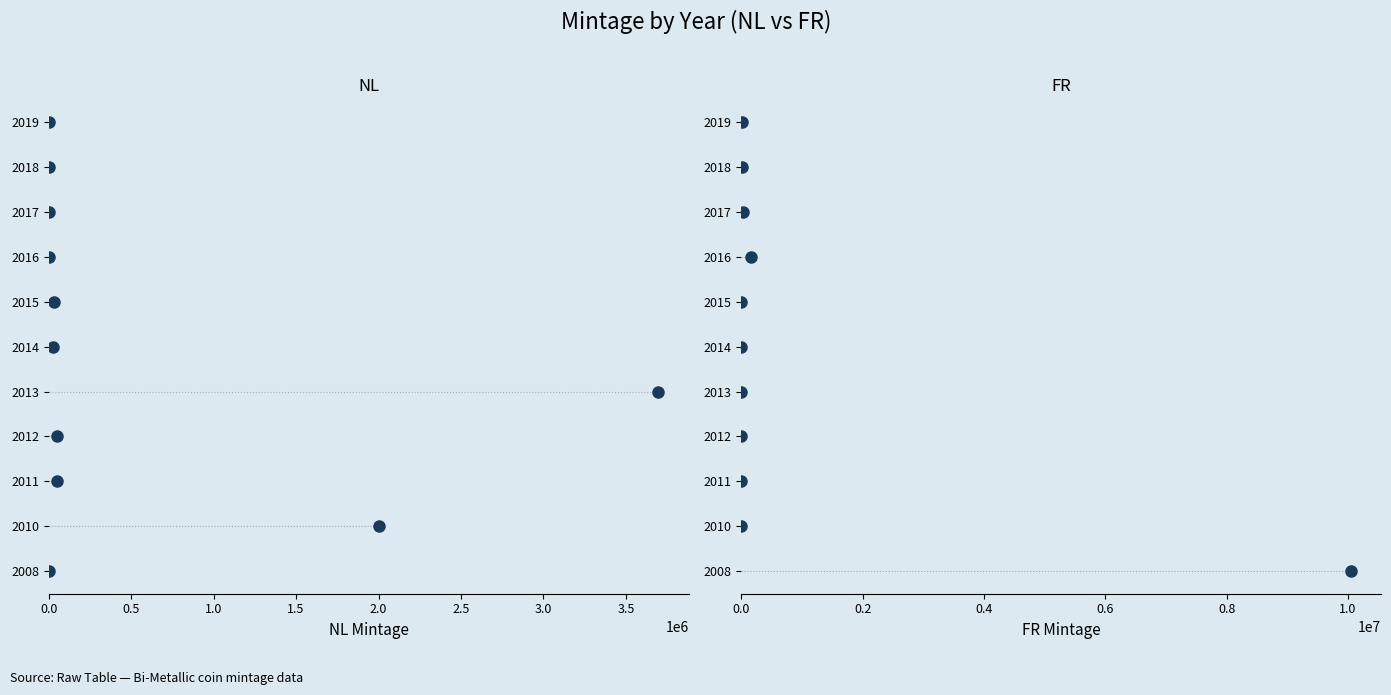

Where is NL Mintage nearest to the value 2013?

2.0